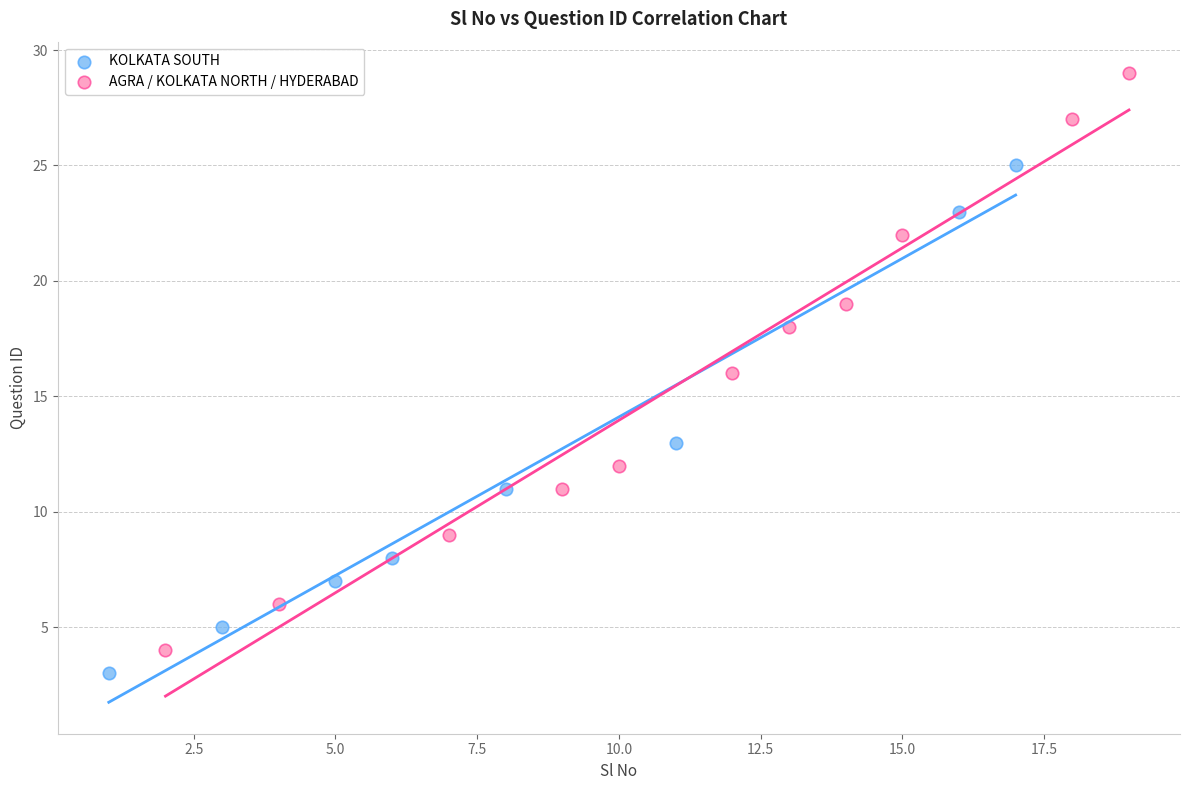

Which series reaches the maximum Y coordinate?

AGRA / KOLKATA NORTH / HYDERABAD